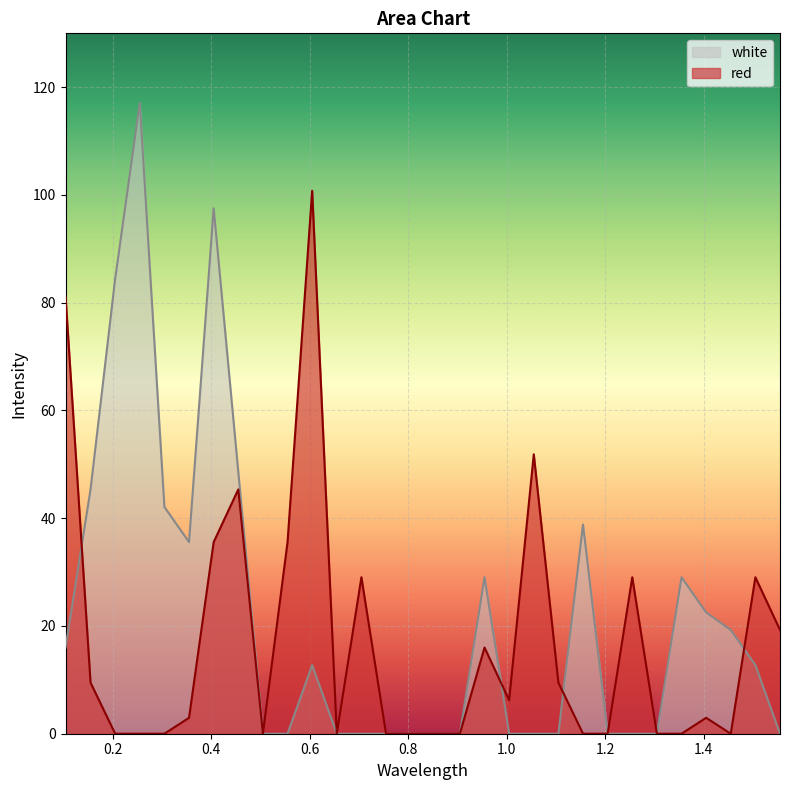

How many lines are shown in the chart?

2